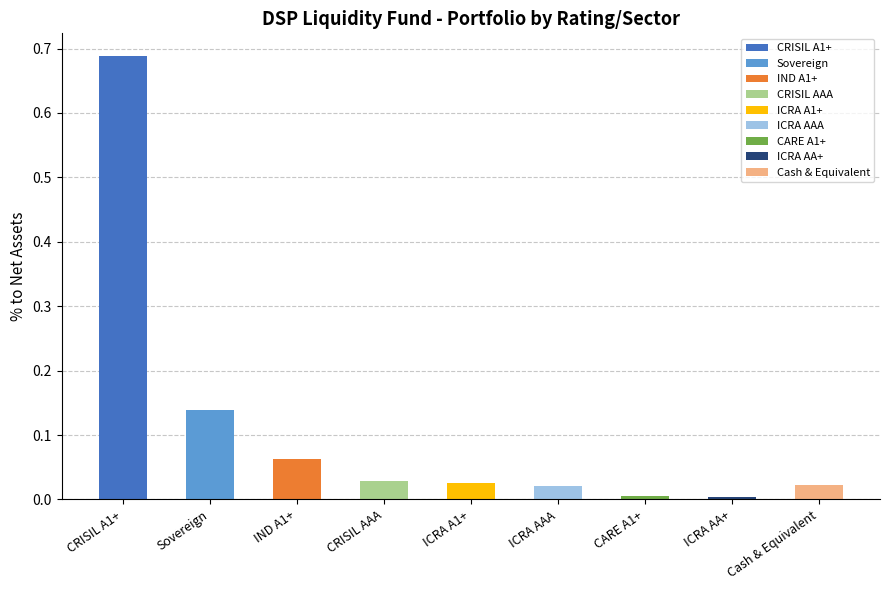

Reading left to right, what are all the values shown in this chart?

CRISIL A1+=0.7	Sovereign=0.1	IND A1+=0.1	CRISIL AAA=0.0	ICRA A1+=0.0	ICRA AAA=0.0	CARE A1+=0.0	ICRA AA+=0.0	Cash & Equivalent=0.0